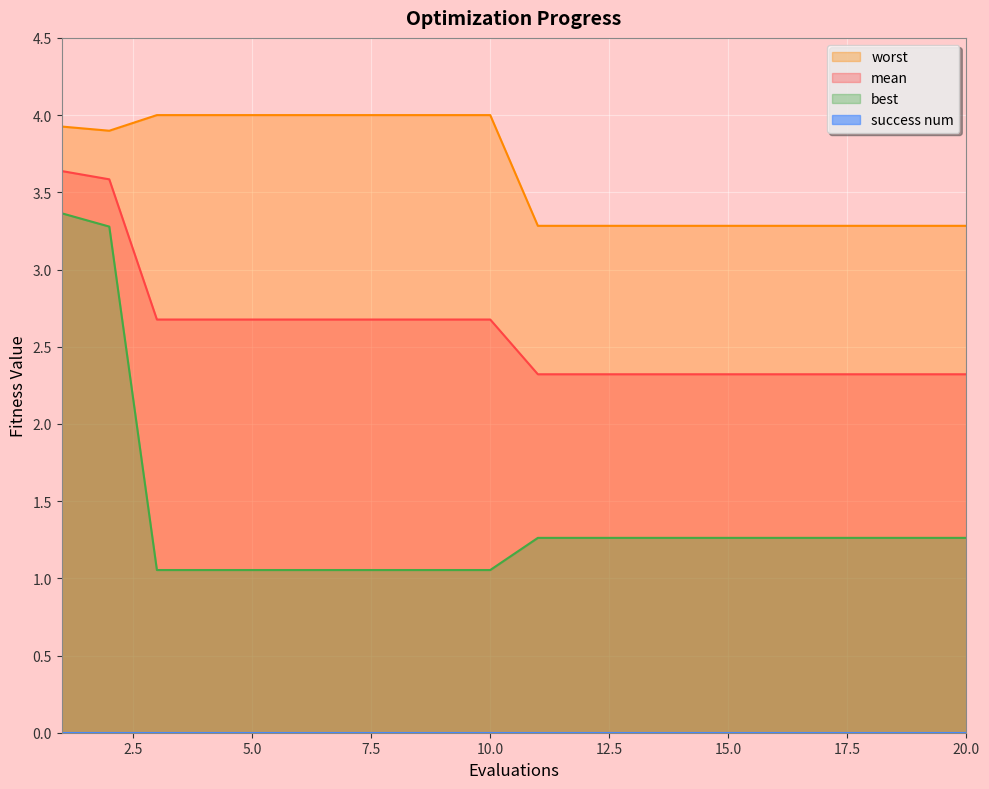

What is the maximum value for best?

3.4